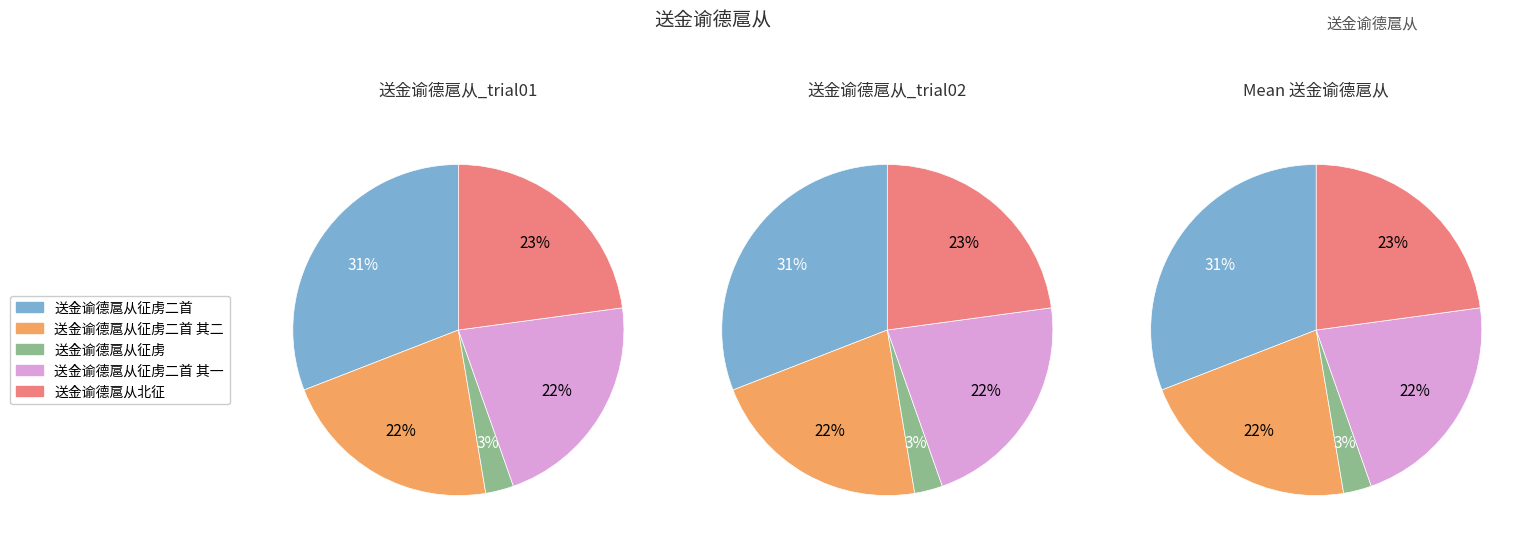

To the nearest percent, what is the difference between the largest and smallest slice percentages?

28%